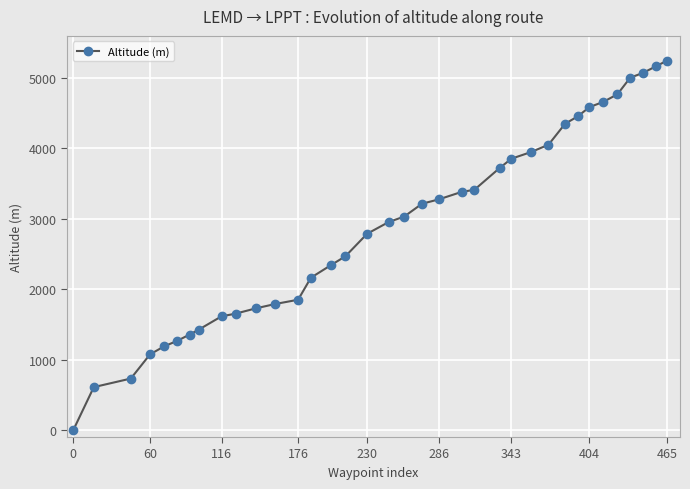

What is the greatest value displayed?

5250